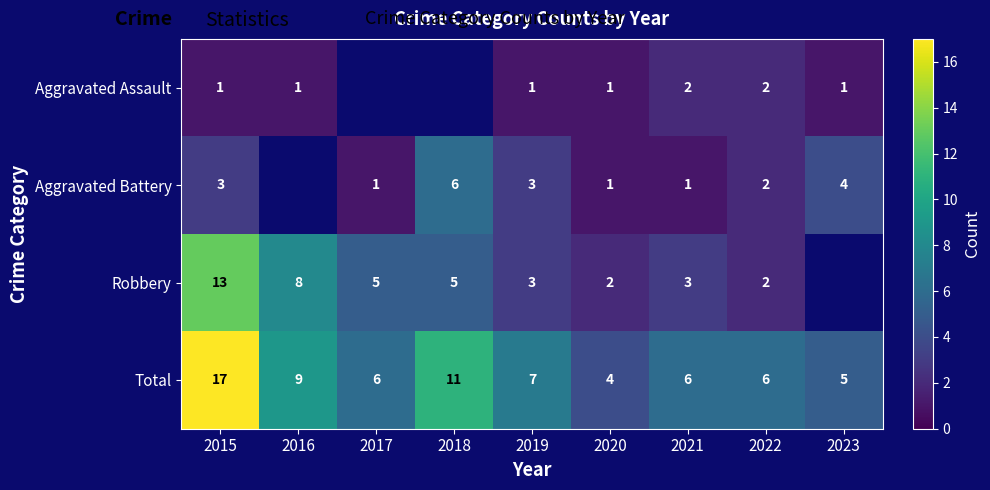

How many distinct data groups are displayed?

4